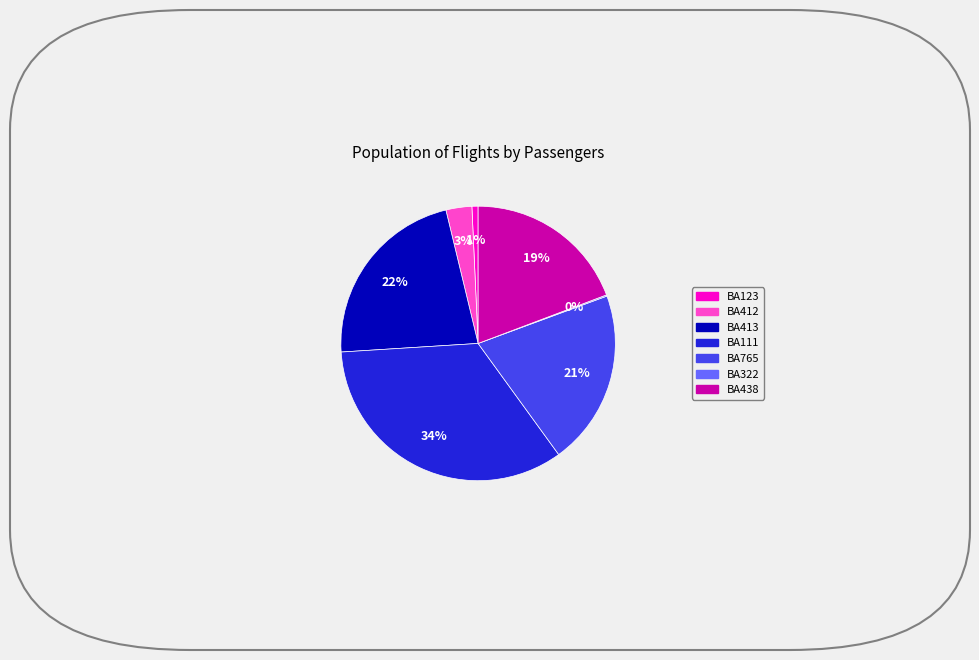

Does BA438 represent more than half of the total?

No